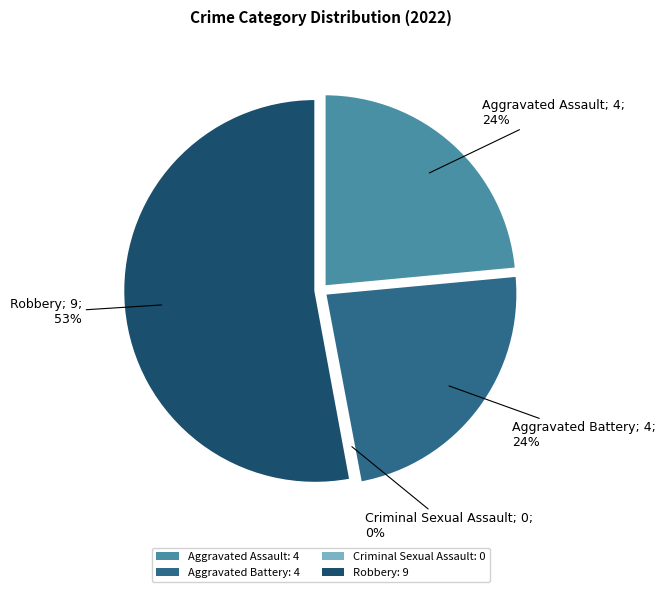

Is it true that Aggravated Battery is 37% of the pie?

False